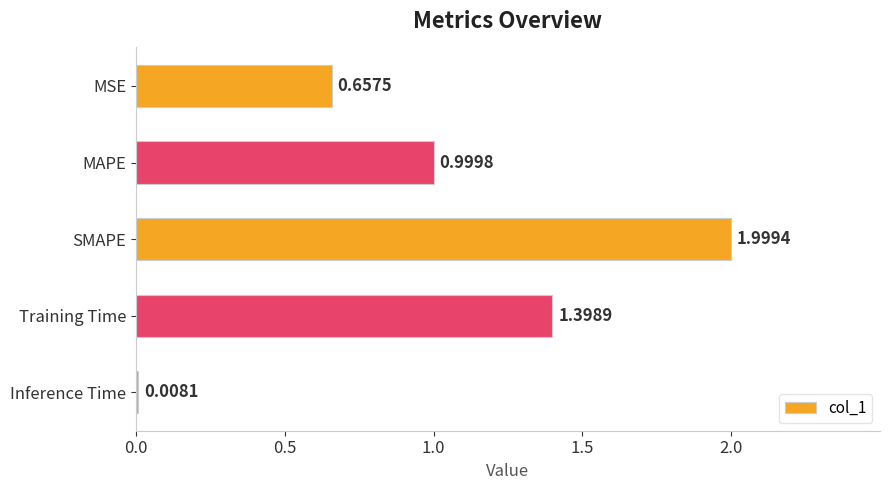

What is the difference between the maximum and minimum values?

2.0